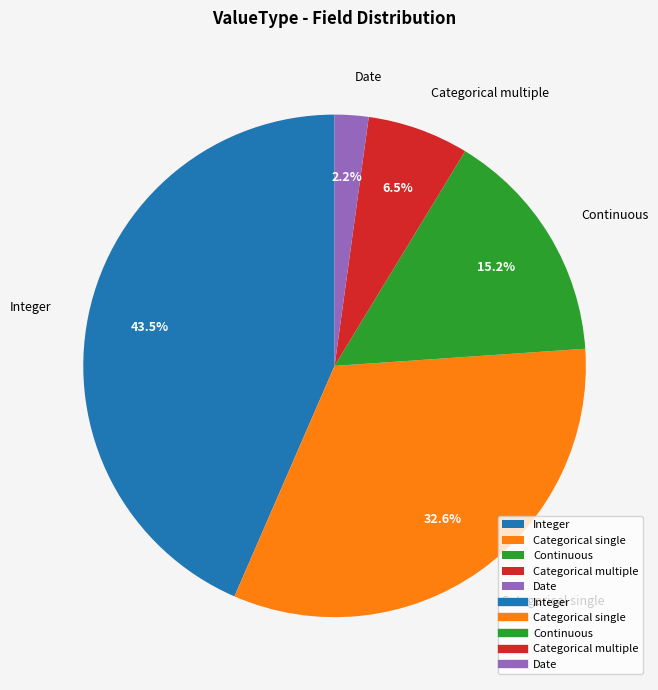

What percentage do Date and Categorical multiple together represent?

8.7%